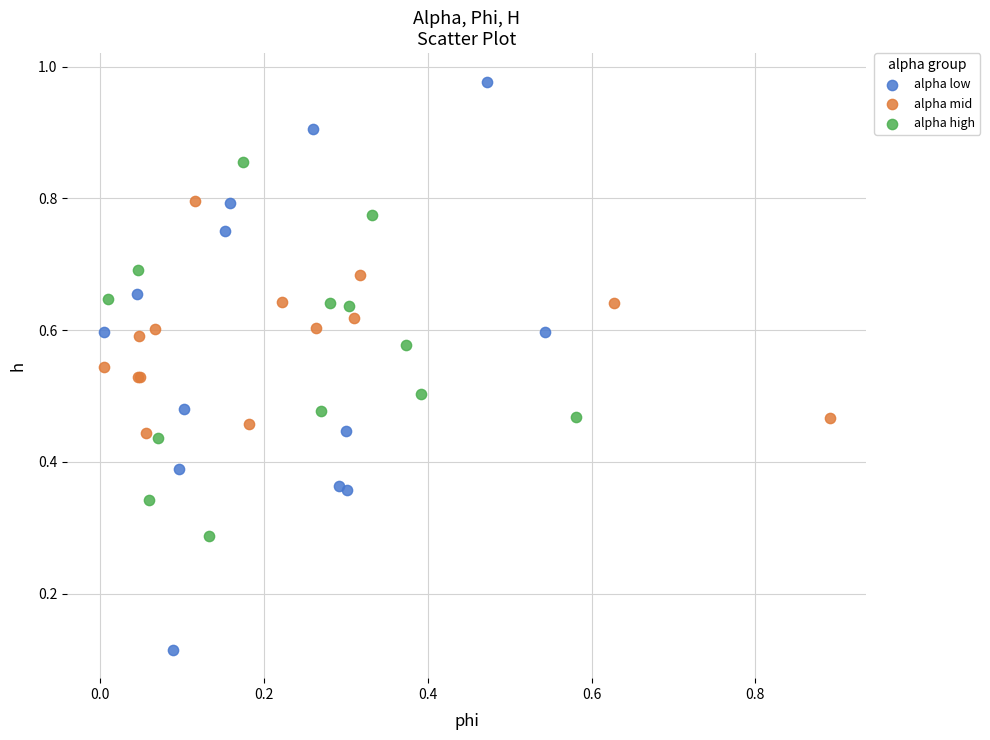

Which series has the largest Y range (max minus min)?

alpha low